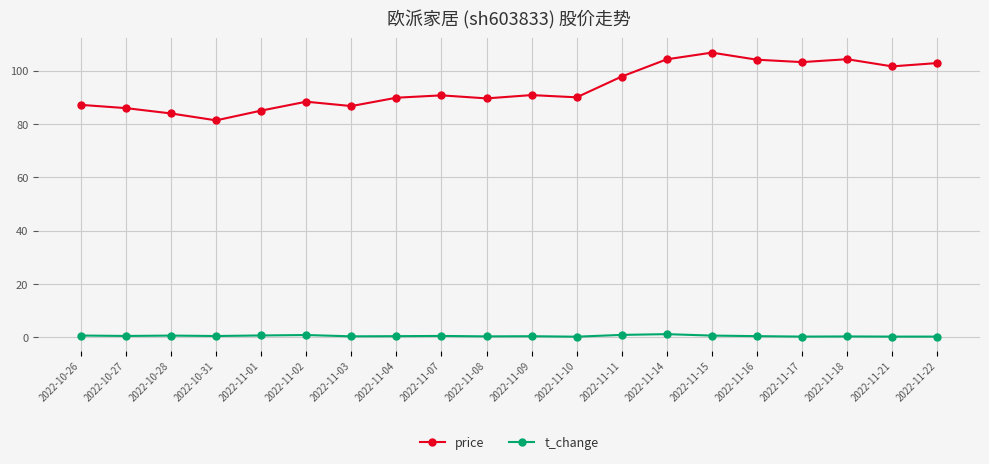

How many categories are shown in the chart?

20